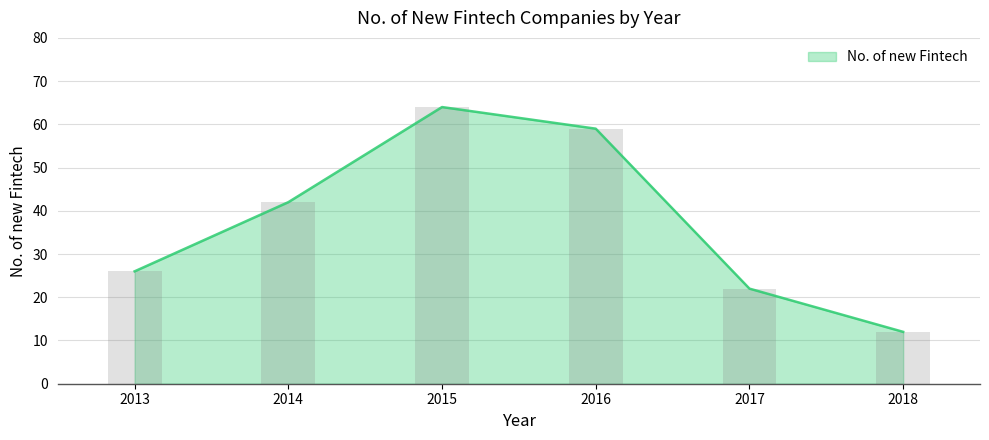

Which category has the lowest value across all series?

2018